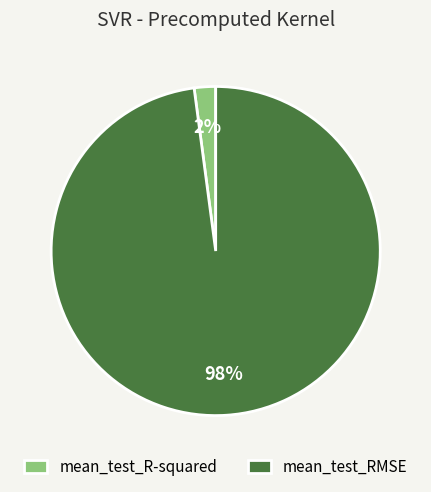

Which slice is the largest?

mean_test_RMSE